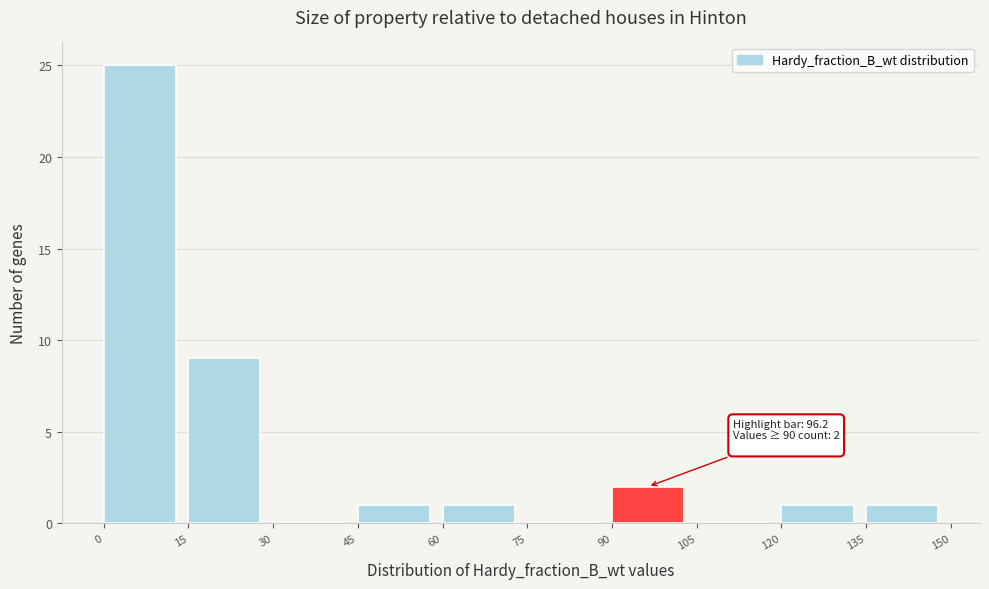

Over which range of the x-axis is the bar tallest?

0 to 15